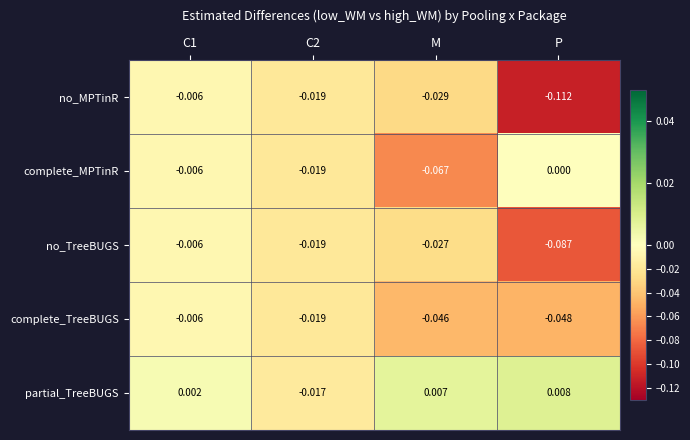

Count the number of categories in the chart.

4